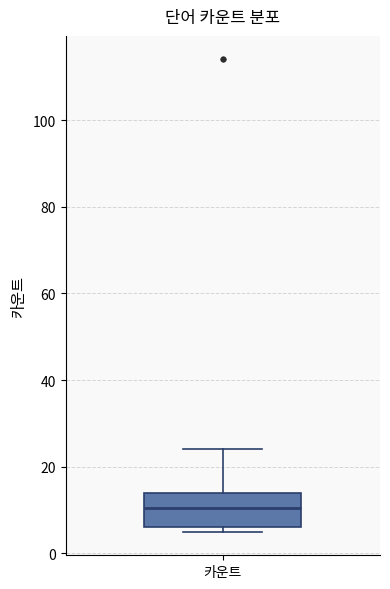

Where is the lower edge of the box for 카운트 on the y-axis? The values are not printed on the chart, so give them approximately, as read against the axis.

6